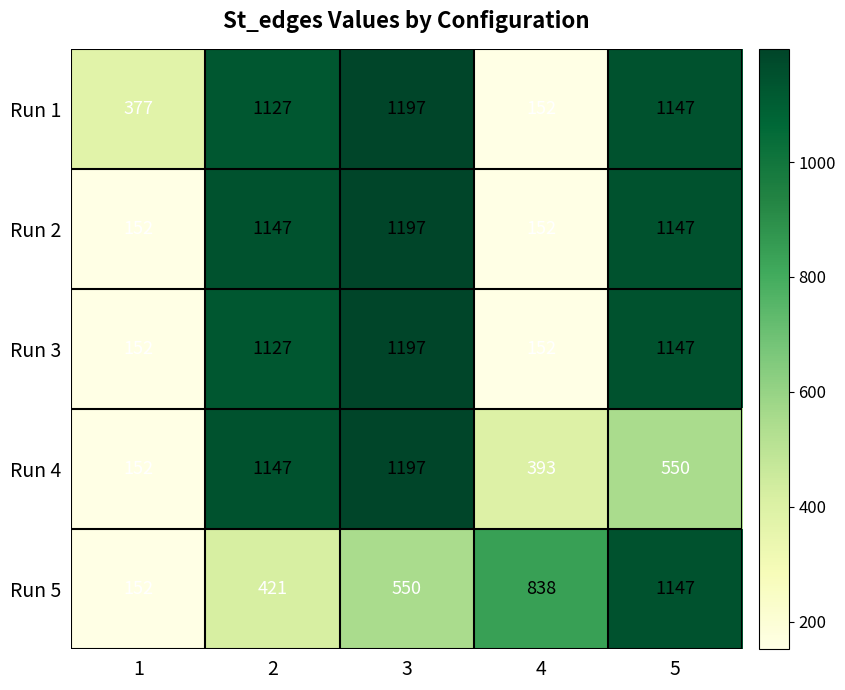

What is the spread (max minus min) of values at 3?

647